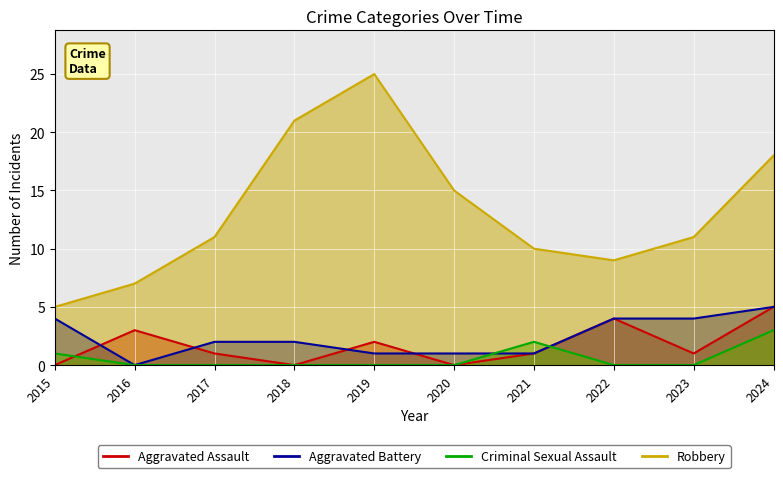

At which label is Criminal Sexual Assault closest to 1?

2015